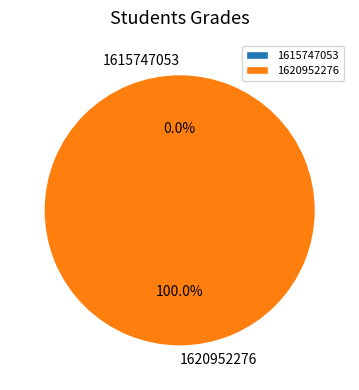

Combined, do 1615747053 and 1620952276 account for over 50%?

Yes